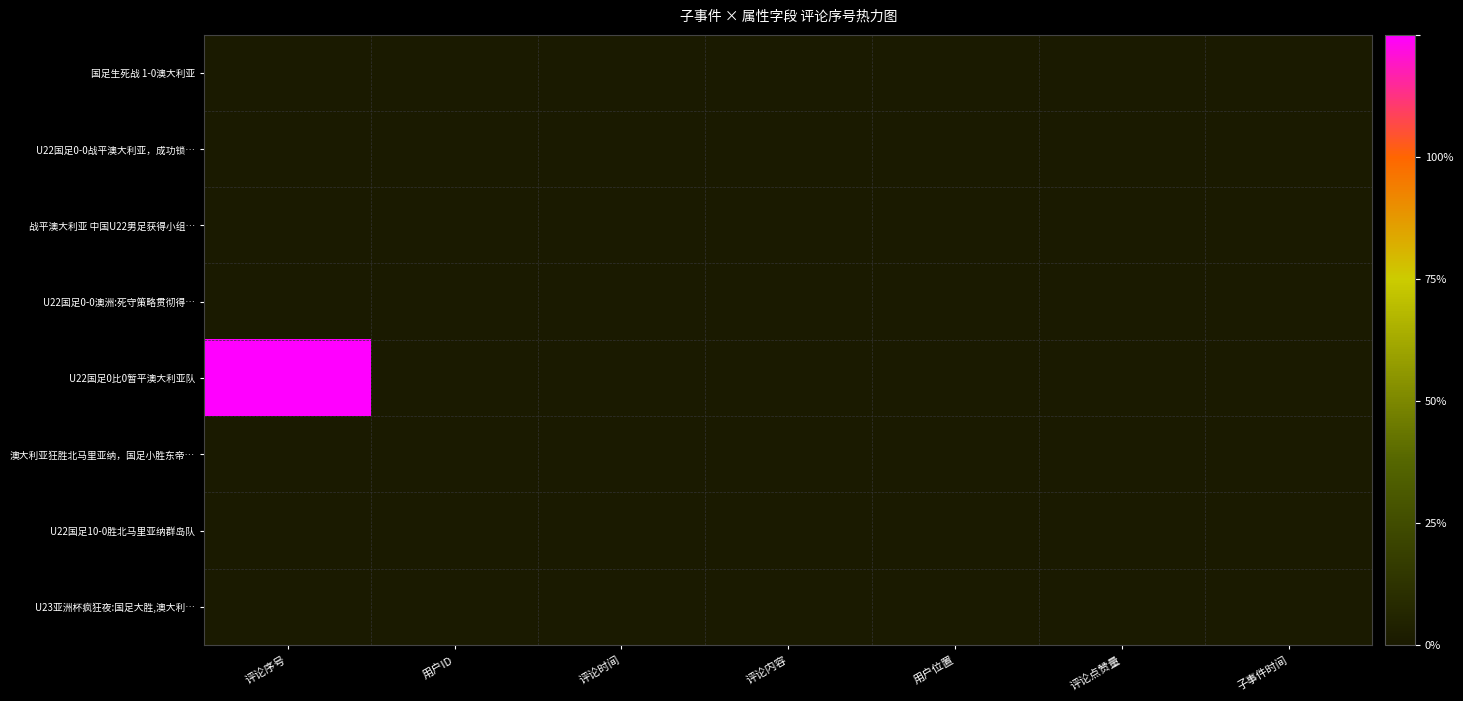

How many series are shown in this chart?

8